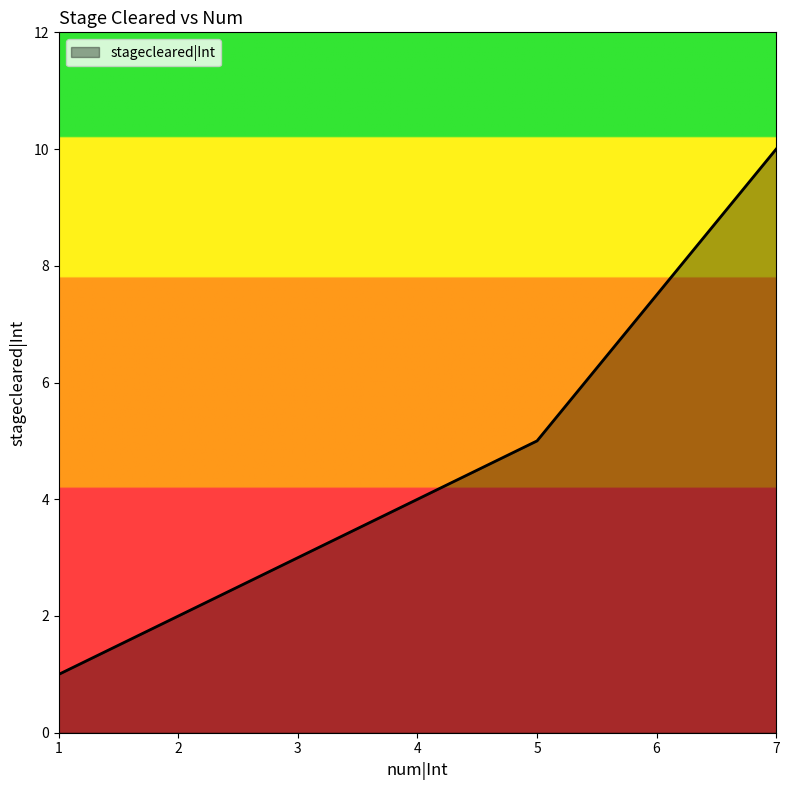

What is the sum of all values?

21